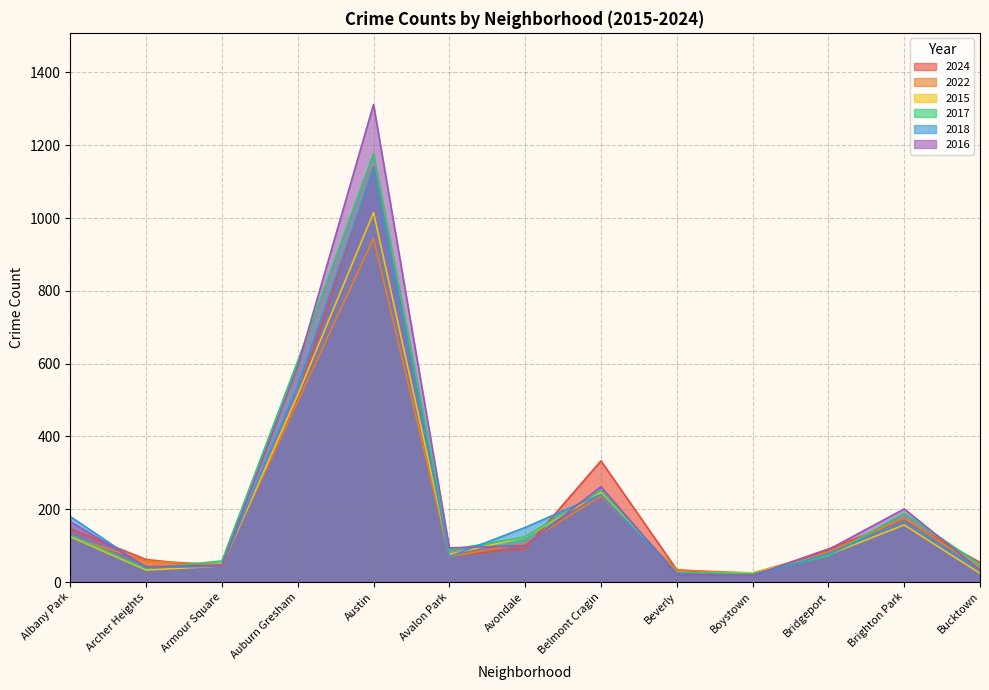

Rank the series by their maximum value, from highest to lowest.

2016, 2017, 2024, 2018, 2015, 2022